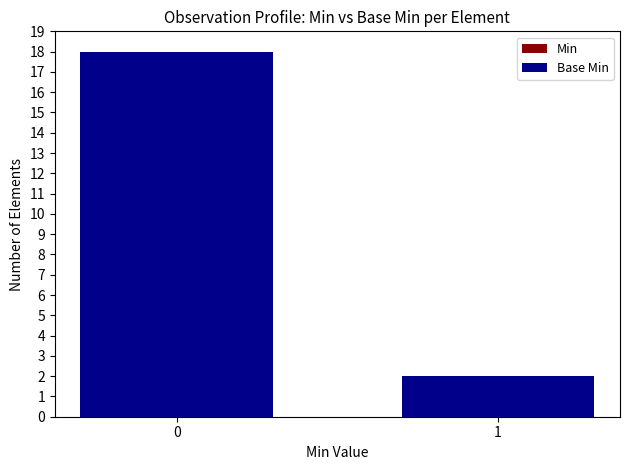

What is the difference between the maximum and minimum values in the Base Min series?

16